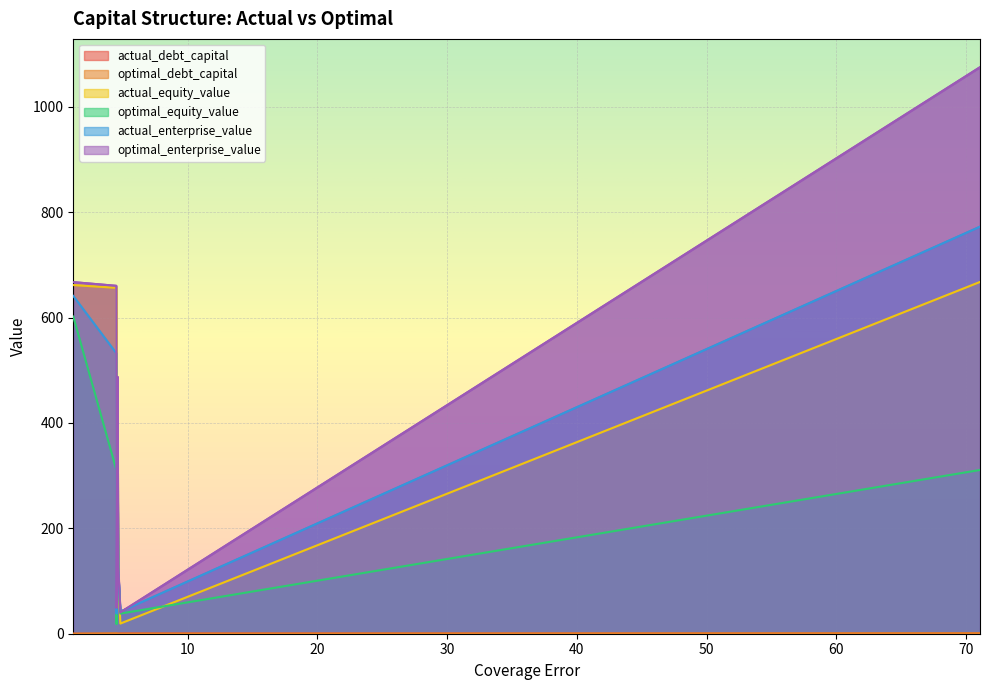

Which series has the widest spread of values?

optimal_enterprise_value